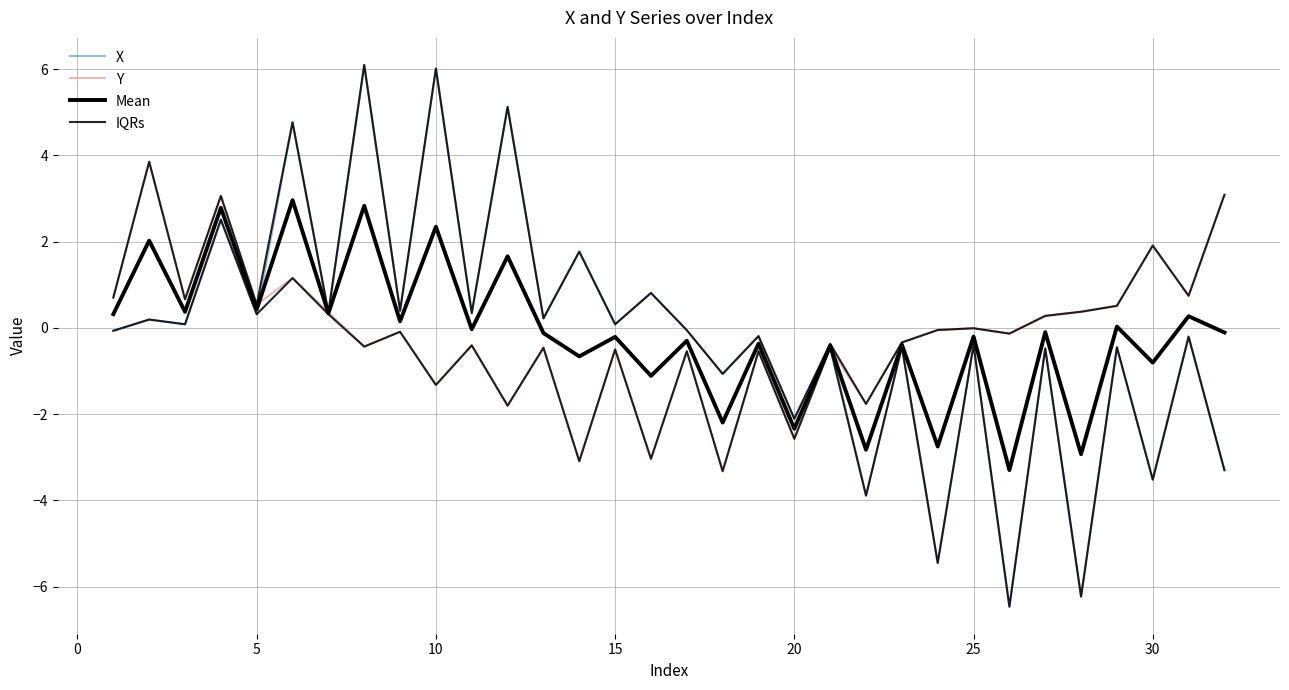

What is the average value of the X series?

-0.2